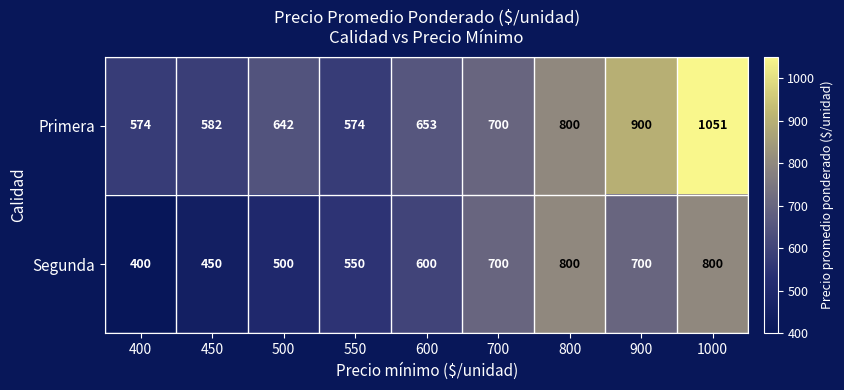

What is the difference between the maximum and minimum values in the Segunda series?

400